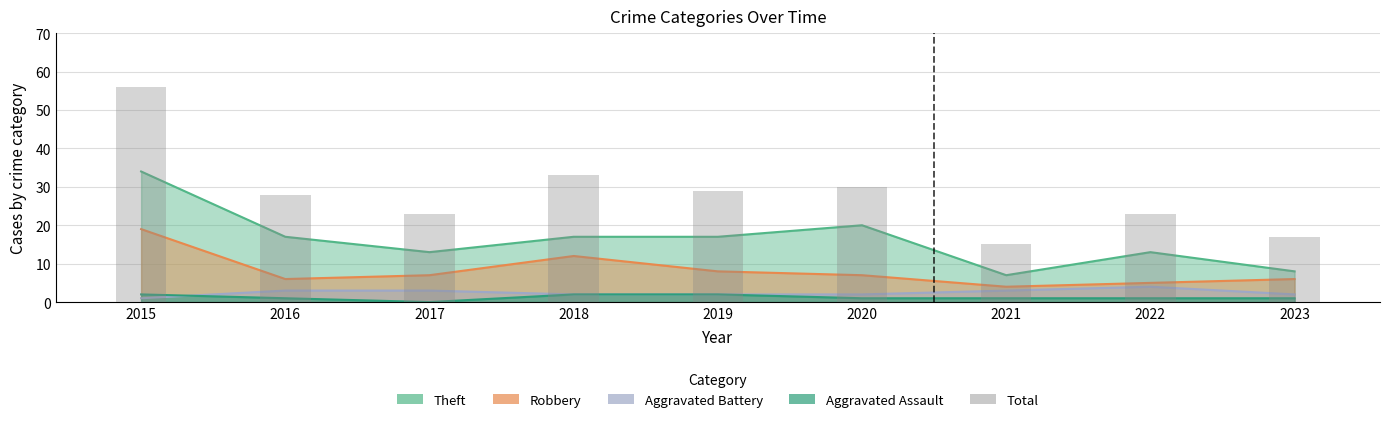

What is the sum of all values?

254